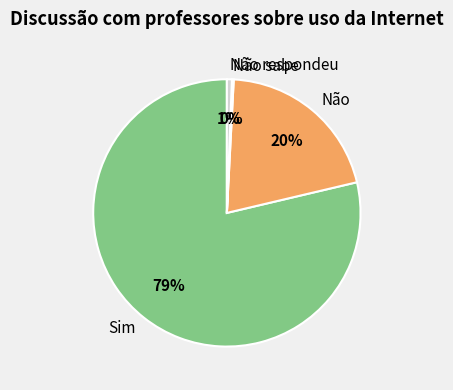

The Não respondeu slice represents 1% of the pie. True or false?

True